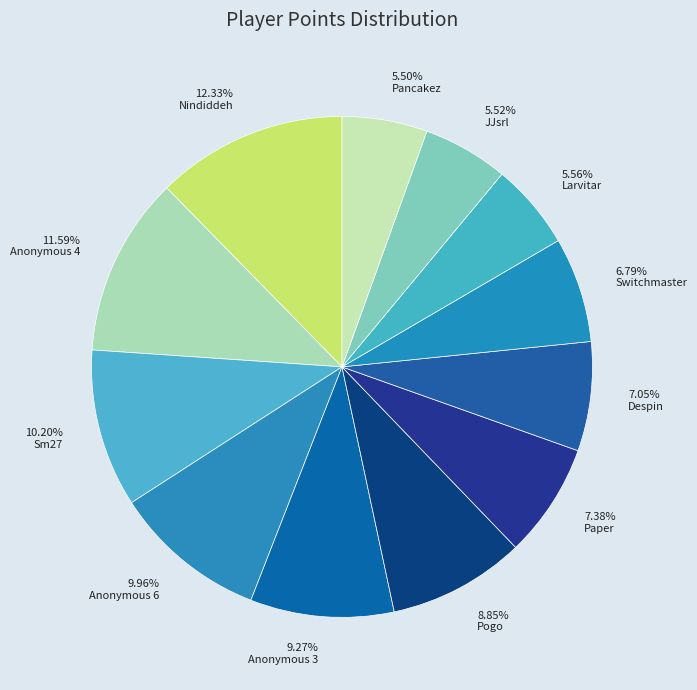

Between Anonymous 6 and Larvitar, which is larger?

Anonymous 6